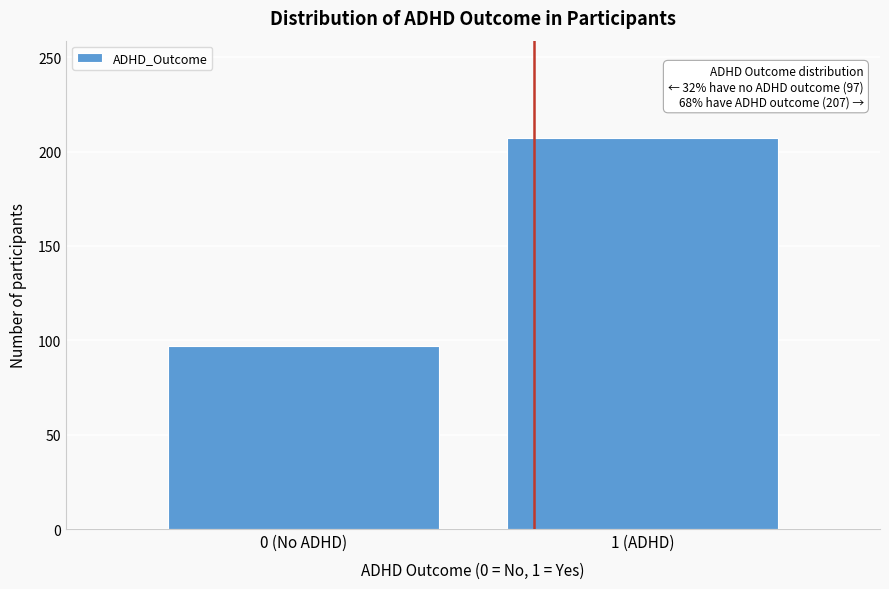

Reading left to right, extract all data points from this chart.

0 (No ADHD)=97	1 (ADHD)=207